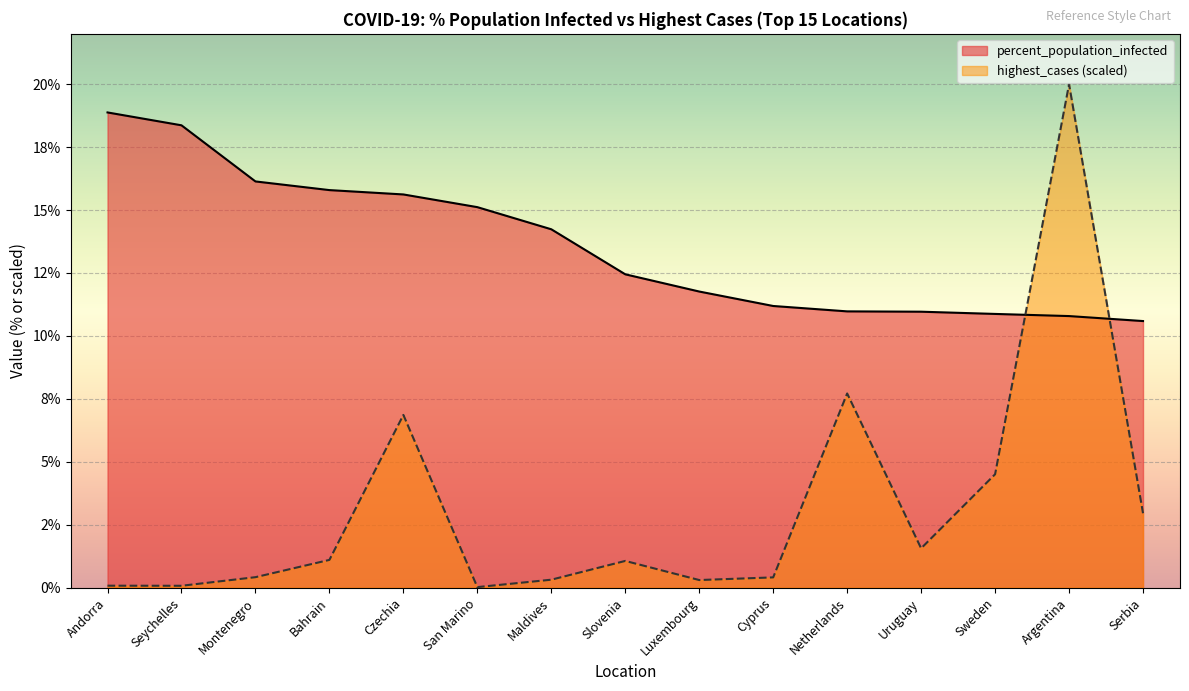

Reading left to right, what are all the values shown in this chart?

percent_population_infected: Andorra=18.9	Seychelles=18.4	Montenegro=16.1	Bahrain=15.8	Czechia=15.6	San Marino=15.1	Maldives=14.2	Slovenia=12.4	Luxembourg=11.8	Cyprus=11.2	Netherlands=11.0	Uruguay=11.0	Sweden=10.9	Argentina=10.8	Serbia=10.6
highest_cases_scaled: Andorra=0.1	Seychelles=0.1	Montenegro=0.4	Bahrain=1.1	Czechia=6.9	San Marino=0.0	Maldives=0.3	Slovenia=1.1	Luxembourg=0.3	Cyprus=0.4	Netherlands=7.7	Uruguay=1.6	Sweden=4.5	Argentina=20.0	Serbia=3.0